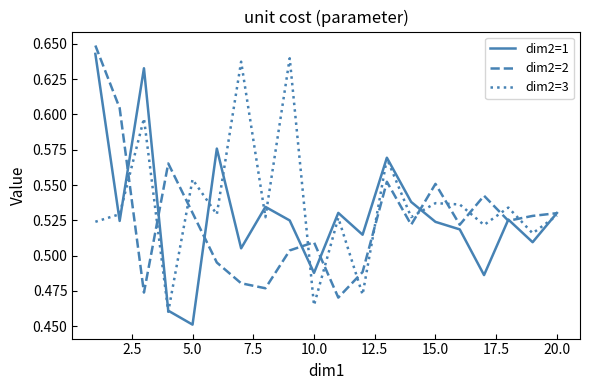

Count the dim2=3 values in the range 0 to 1.

20